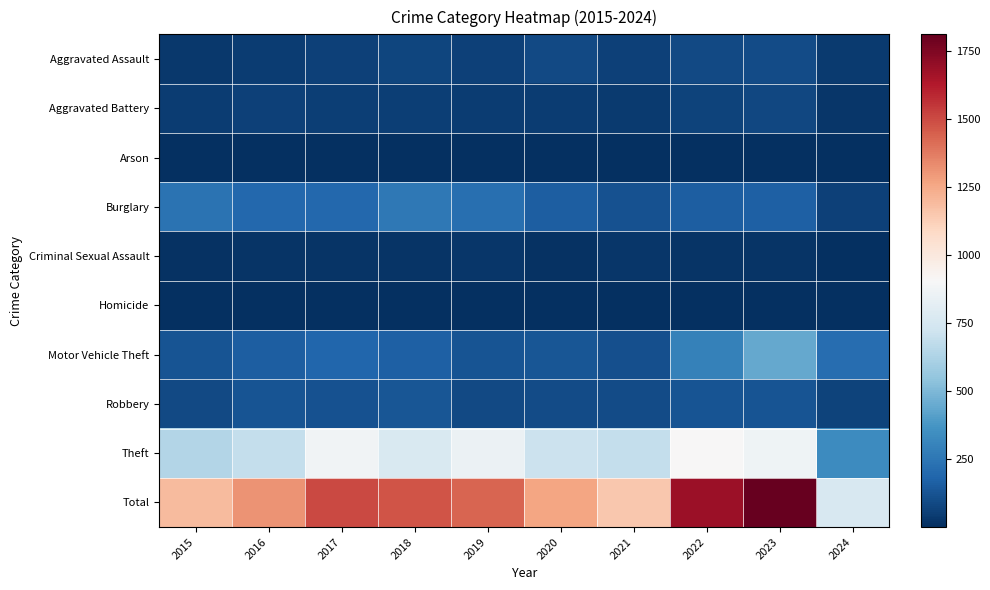

What is the total value across all series at 2019?

2866